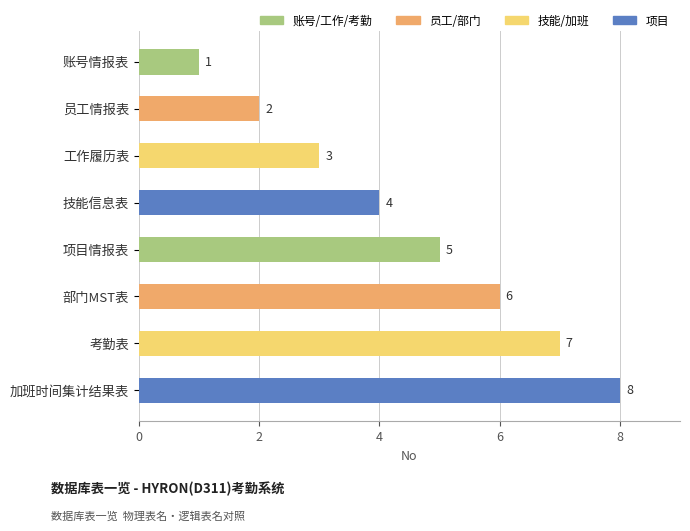

Count the values in the range 3 to 7.

5